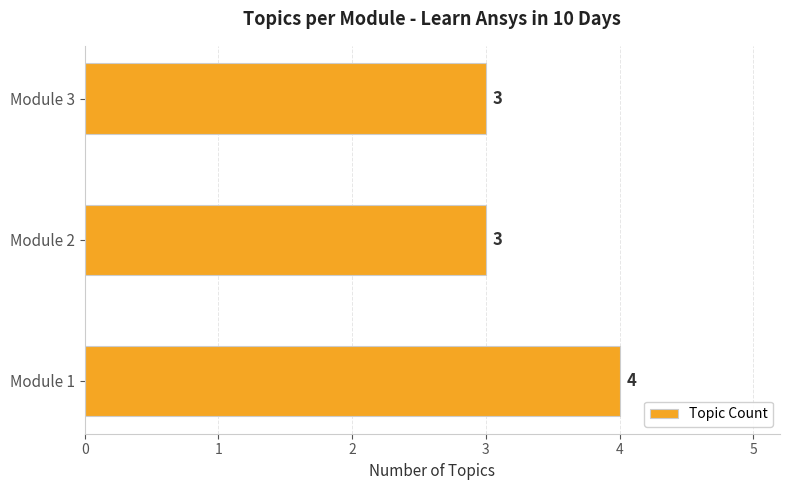

What is the maximum value shown in the chart?

4